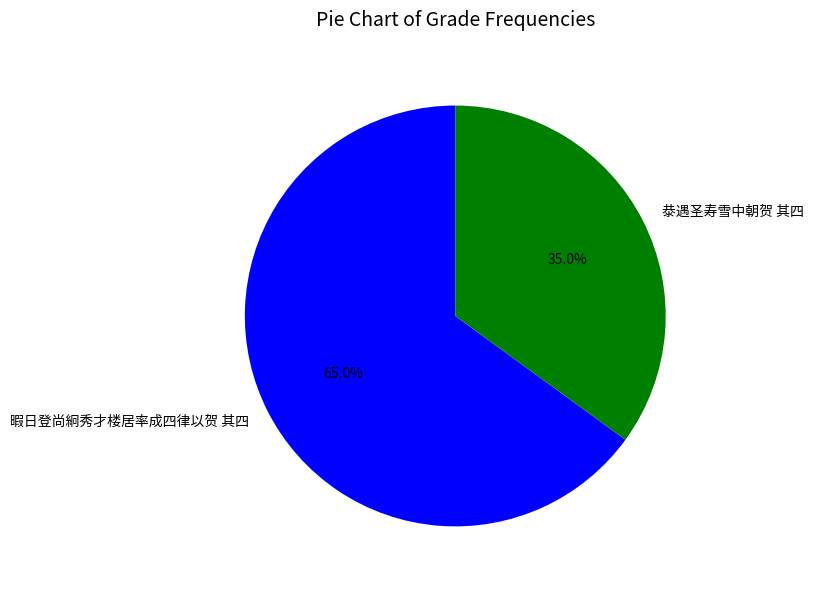

What percentage is NOT represented by 暇日登尚絅秀才楼居率成四律以贺 其四?

35.0%